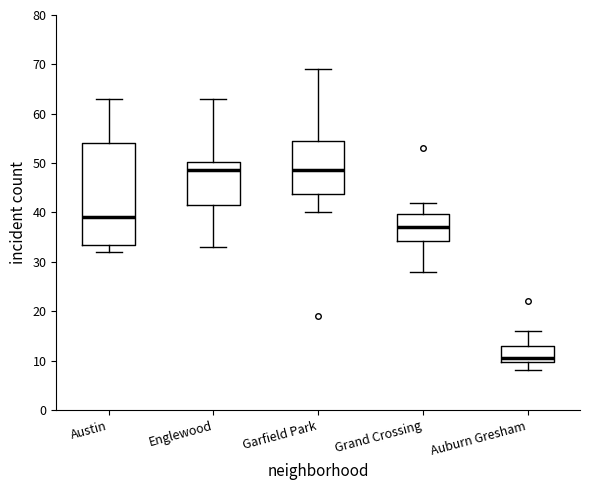

Reading left to right, read every box against the y-axis: the position of its median line, the range the box covers, and the ends of its whiskers. The values are not printed on the chart, so give them approximately, as read against the axis.

Austin: median 39, box 34 to 54, whiskers 32 to 63
Englewood: median 49, box 42 to 50, whiskers 33 to 63
Garfield Park: median 49, box 44 to 55, whiskers 40 to 69
Grand Crossing: median 37, box 34 to 40, whiskers 28 to 42
Auburn Gresham: median 11, box 10 to 13, whiskers 8 to 16